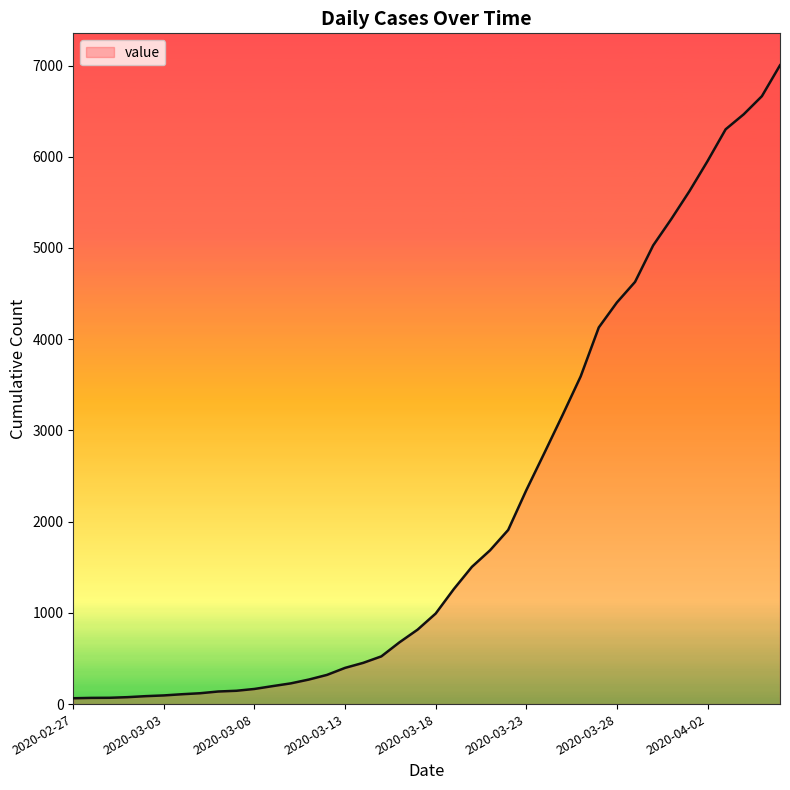

What is the difference between the maximum and minimum values?

6939